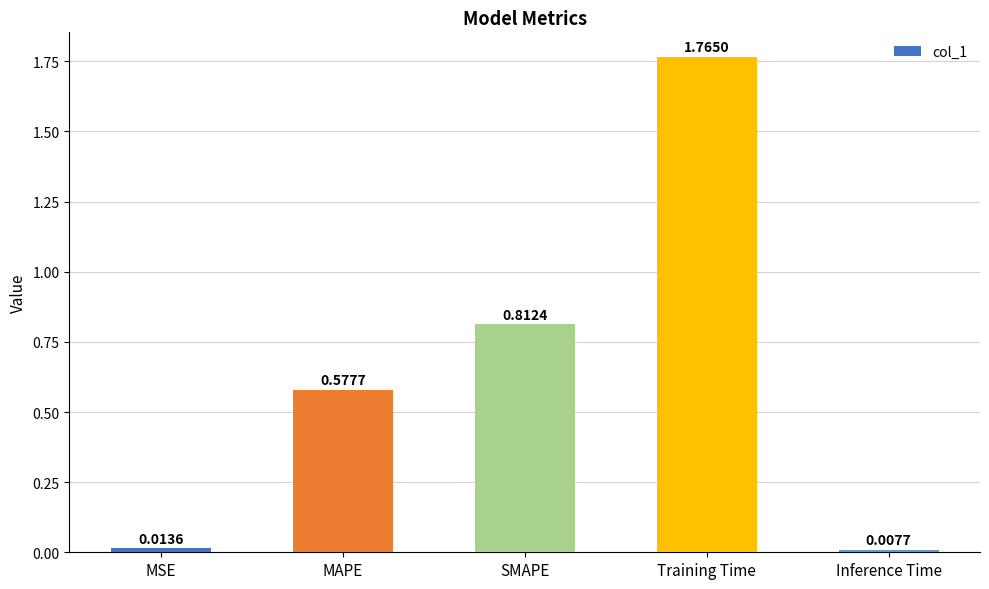

Between Training Time and Inference Time, which is larger?

Training Time